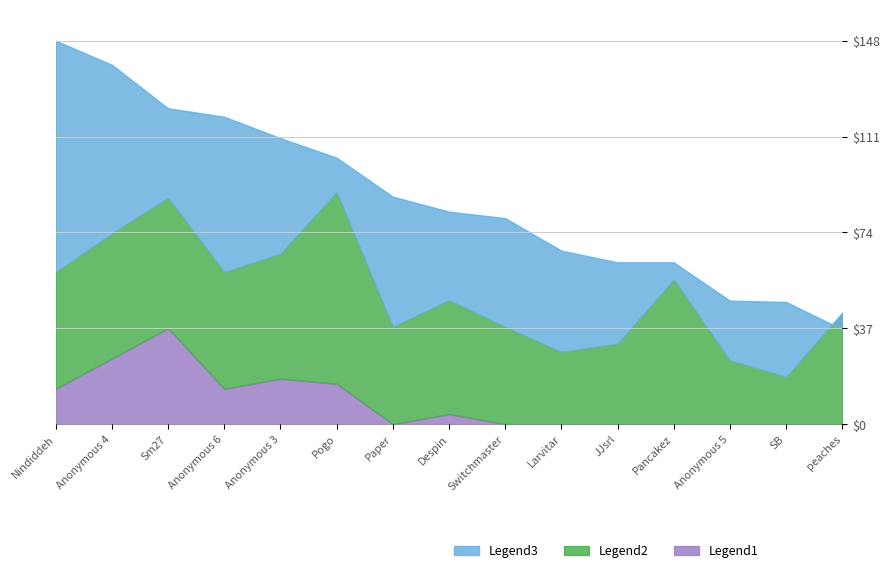

At which category is the sum across all series the highest?

Anonymous 4